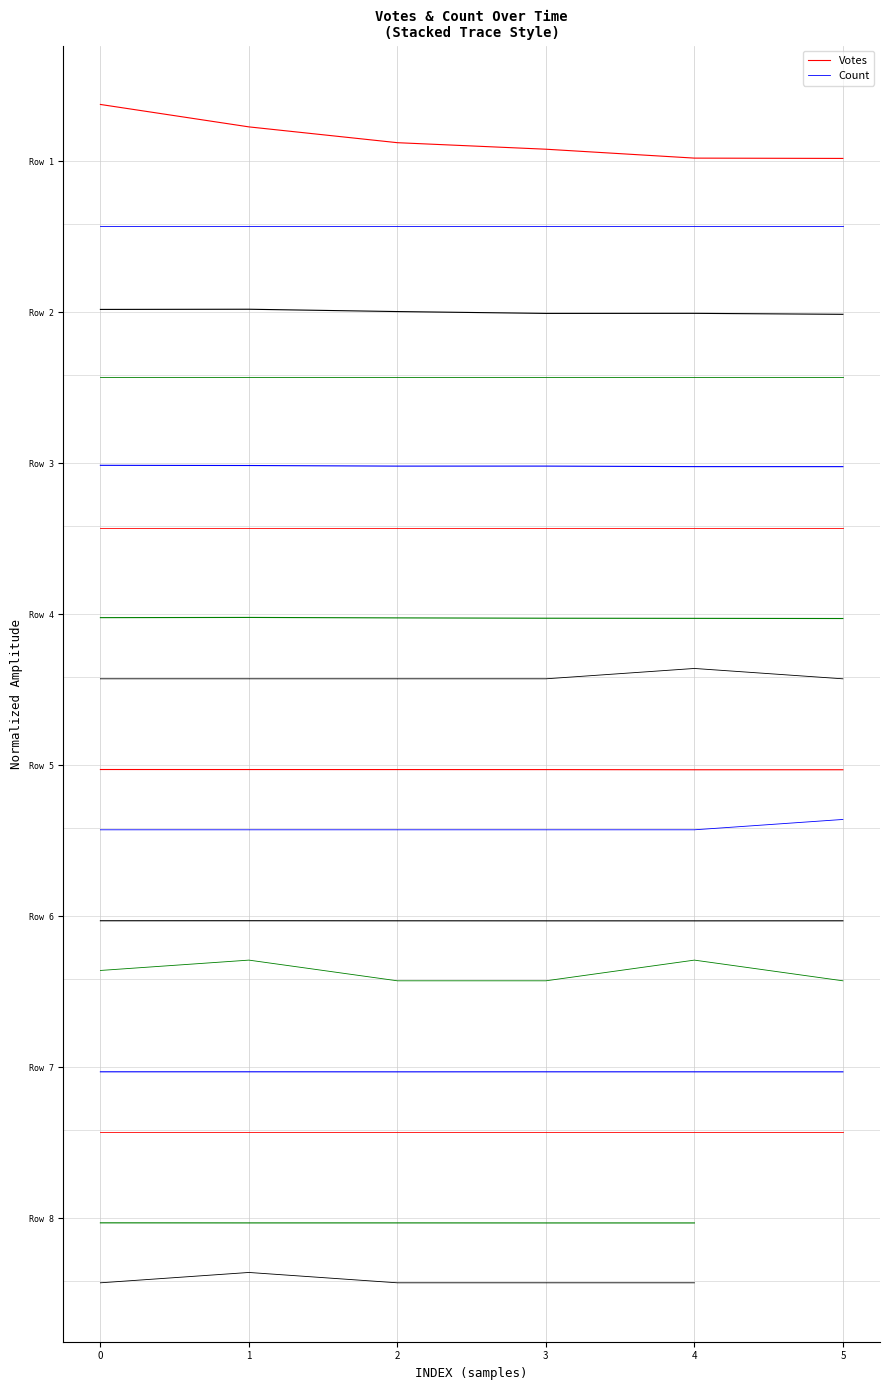

How many lines are shown in the chart?

2